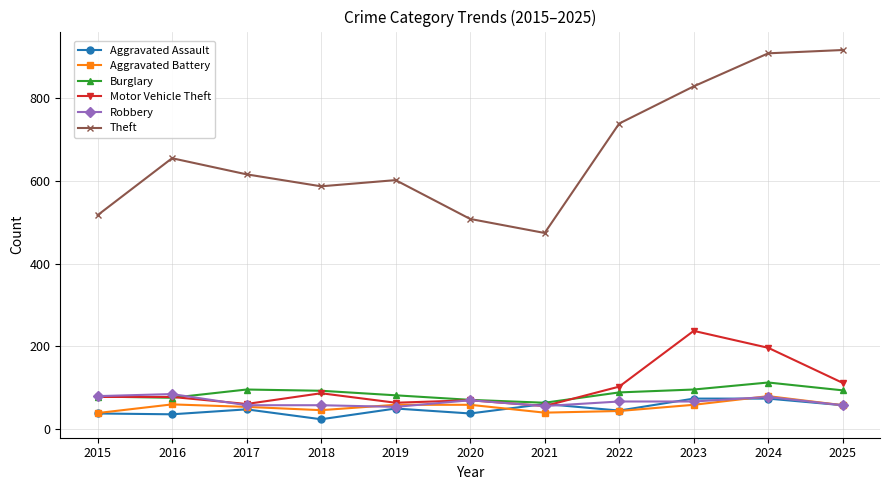

Count the number of categories in the chart.

11